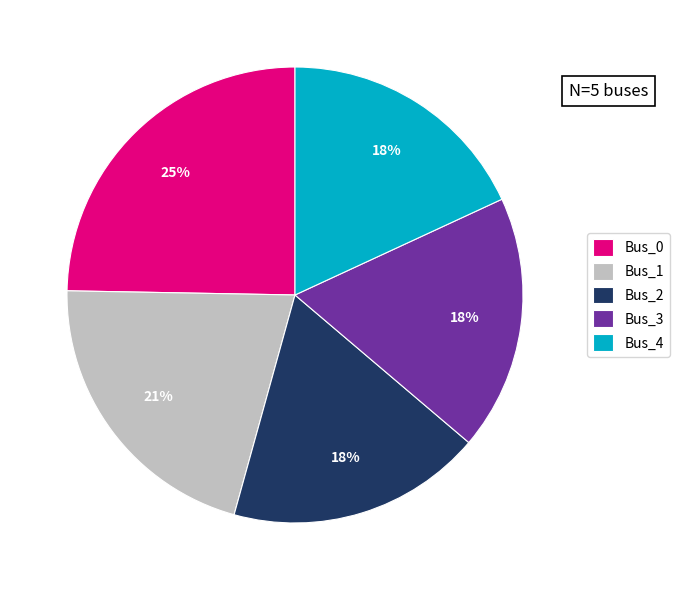

Do Bus_4 and Bus_0 together represent more than half of the pie?

No